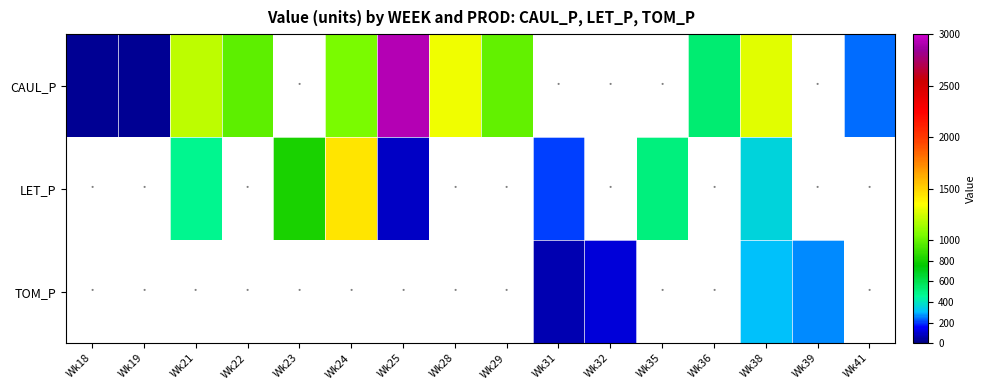

Which series changed the most between Wk23 and Wk24?

LET_P